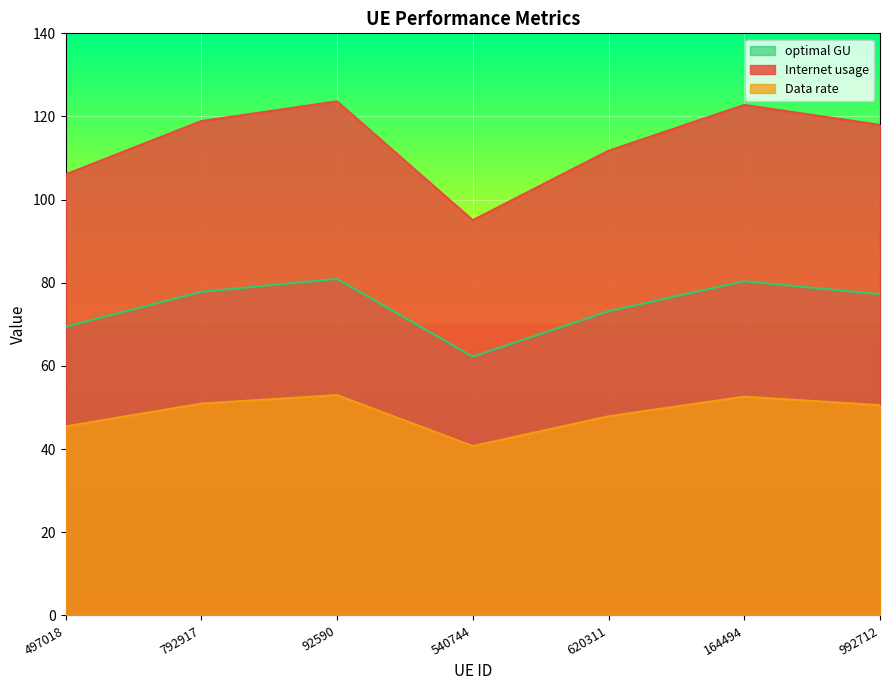

What is the label of the 6th point from the right?

792917